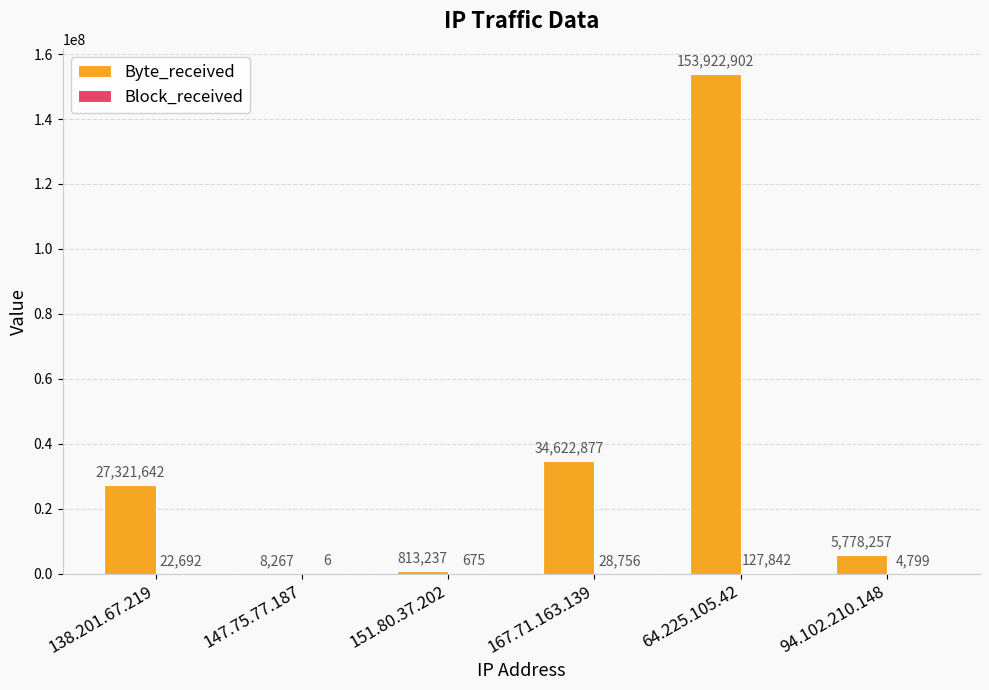

Is it true that Byte_received equals 13881353 at 167.71.163.139?

False